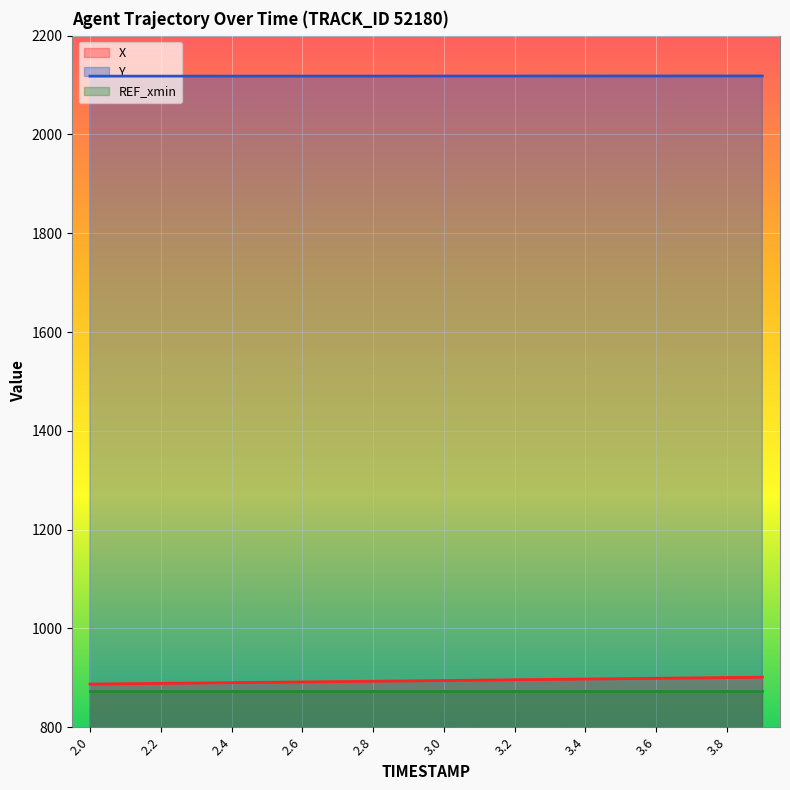

Rank the series at 2.2 from lowest to highest value.

REF_xmin, X, Y